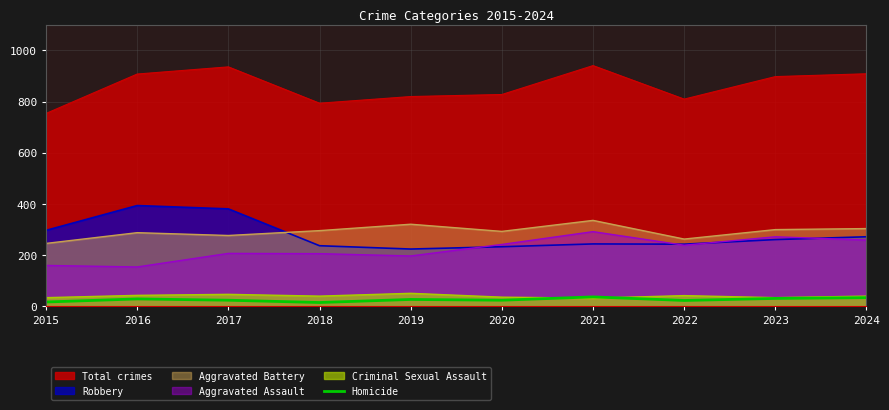

At which category does the chart reach its minimum across all series?

2018